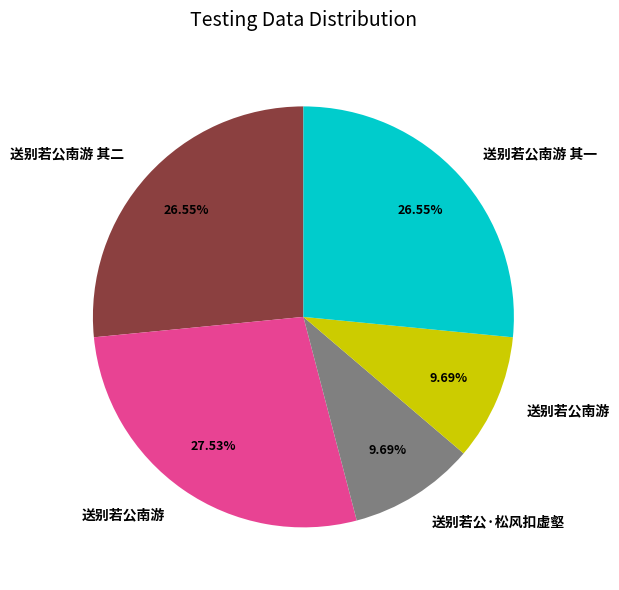

Is there any slice that represents more than half of the pie?

No